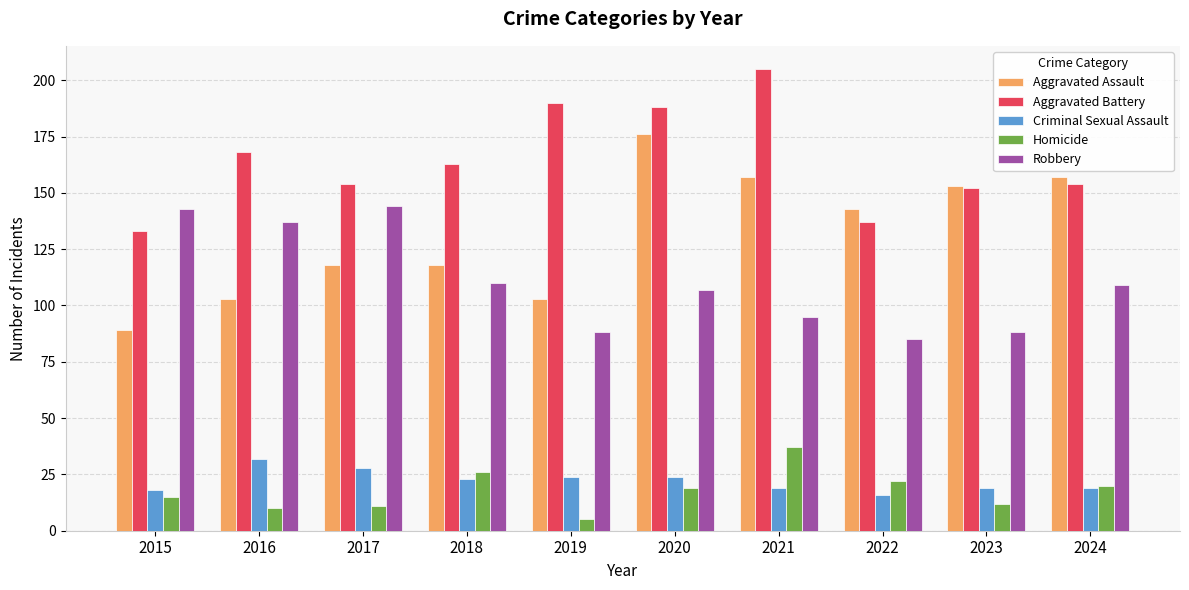

The Homicide series shows 5 at 2019. True or false?

True